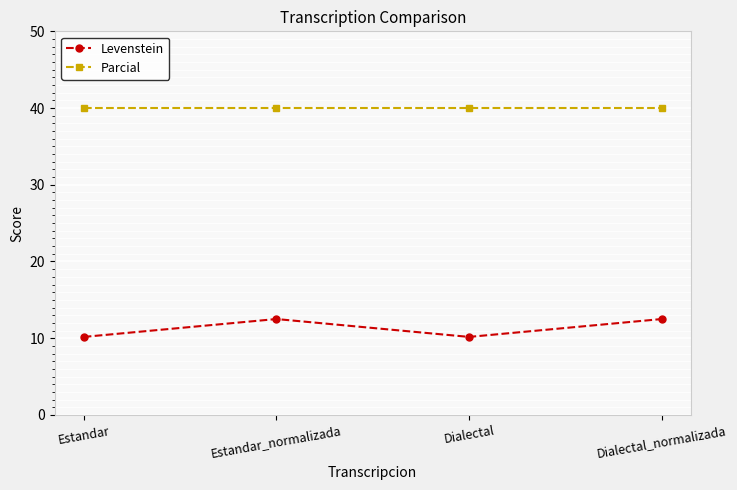

What is the approximate value of Levenstein at Estandar_normalizada?

12.5